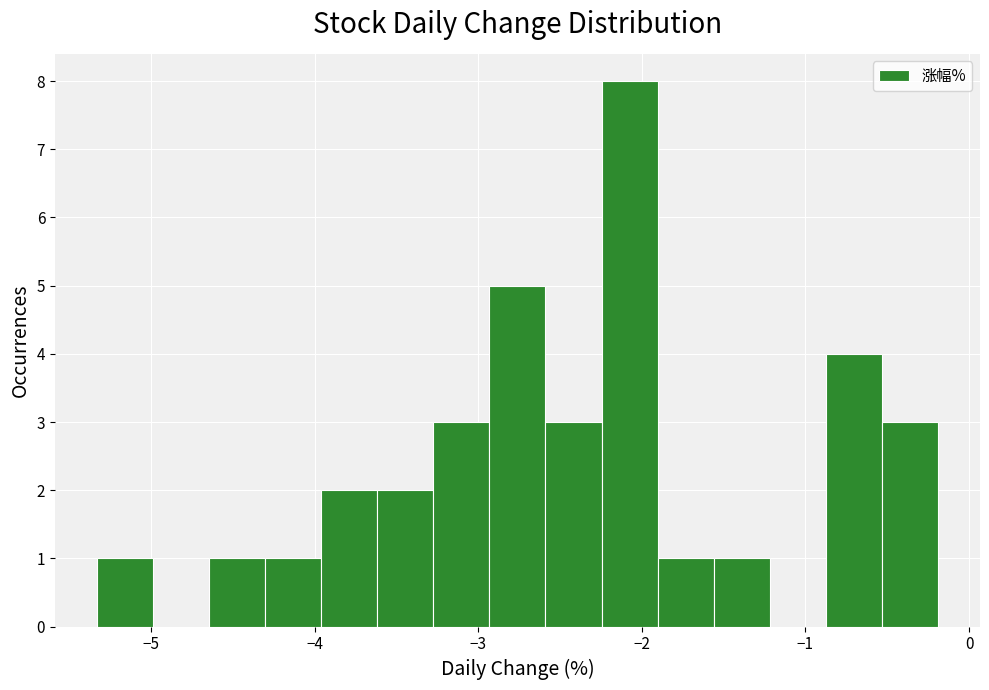

Around what value on the x-axis is the tallest bar? Give the approximate position of its centre, as read against the axis.

-2.1